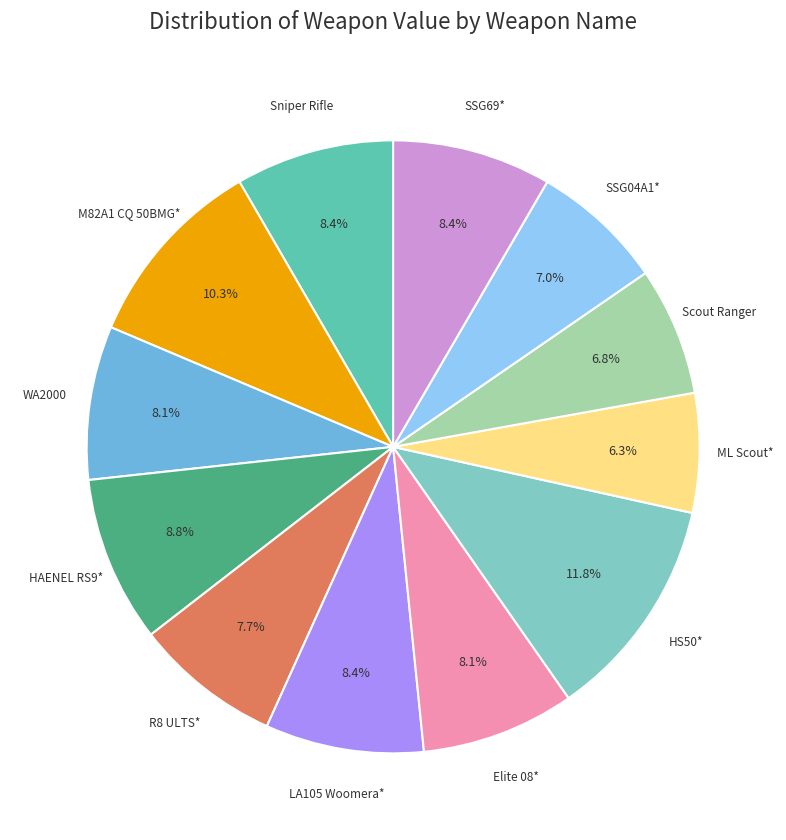

How many segments does this pie chart have?

12